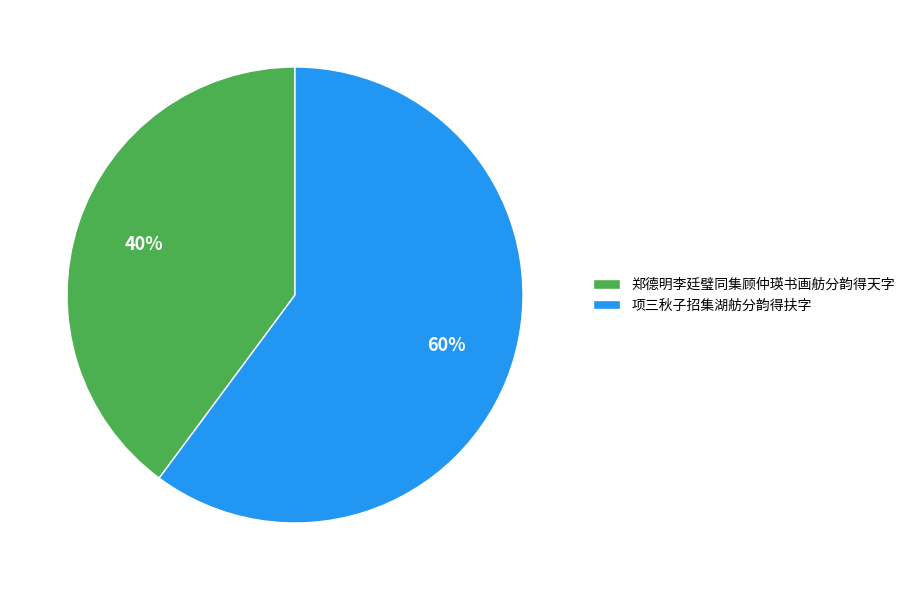

Rank the categories by value from highest to lowest.

项三秋子招集湖舫分韵得扶字, 郑德明李廷璧同集顾仲瑛书画舫分韵得天字